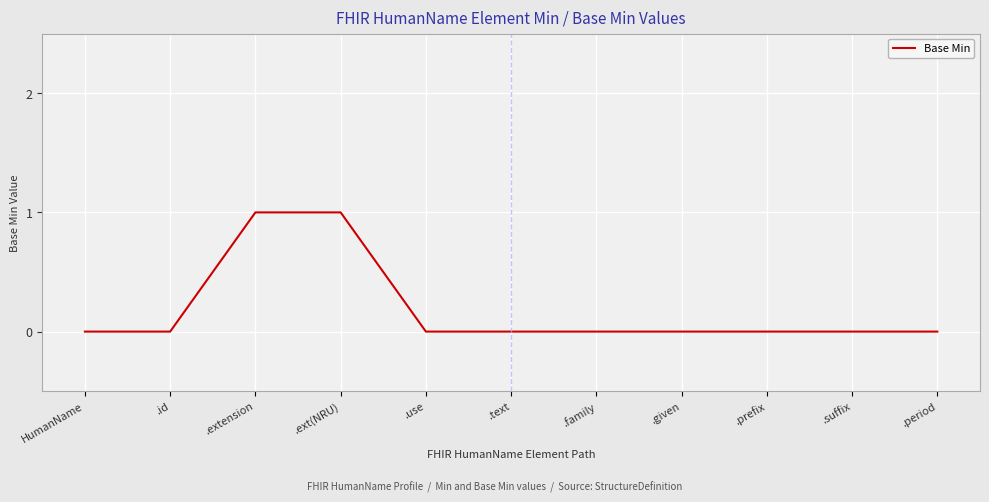

What position from the left is .family?

7